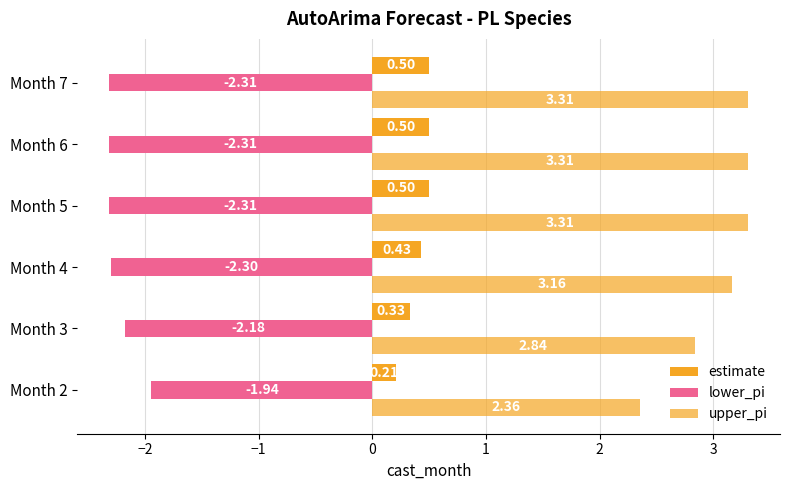

How many categories are shown in the chart?

6